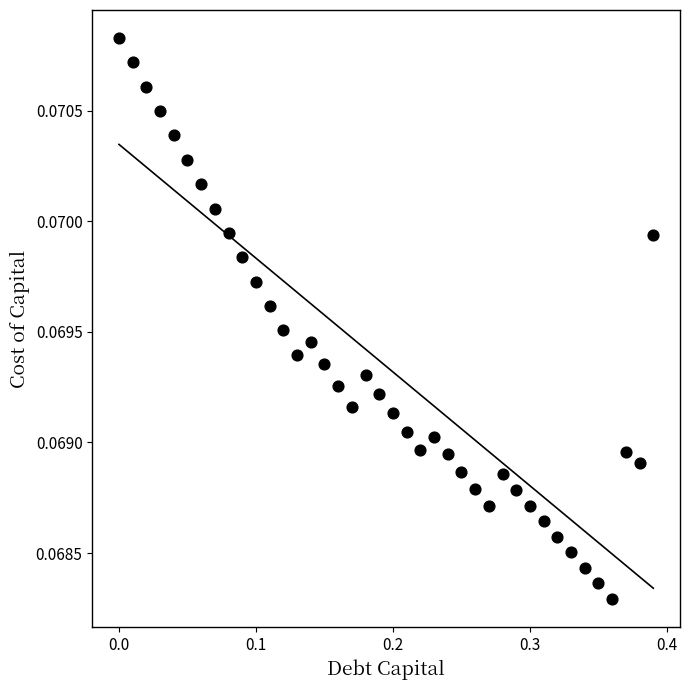

What is the range of X values (max minus min)?

0.4